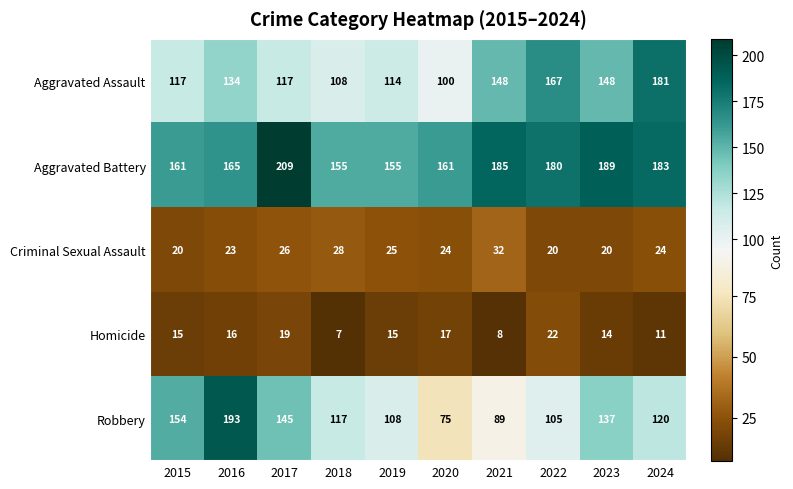

At which label does Homicide reach its minimum?

2018